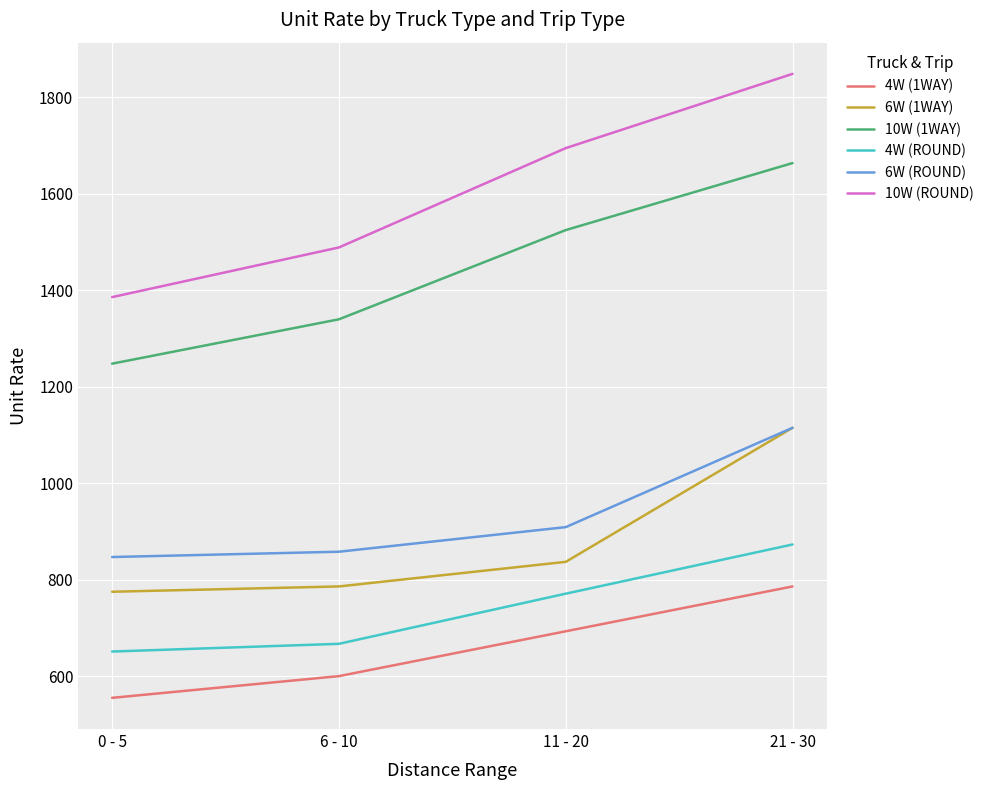

Reading right to left, what are all the values shown in this chart?

4W (1WAY): 786	693	600	555
6W (1WAY): 1115	837	786	775
10W (1WAY): 1664	1525	1340	1248
4W (ROUND): 873	771	667	651
6W (ROUND): 1115	909	858	847
10W (ROUND): 1849	1695	1489	1386